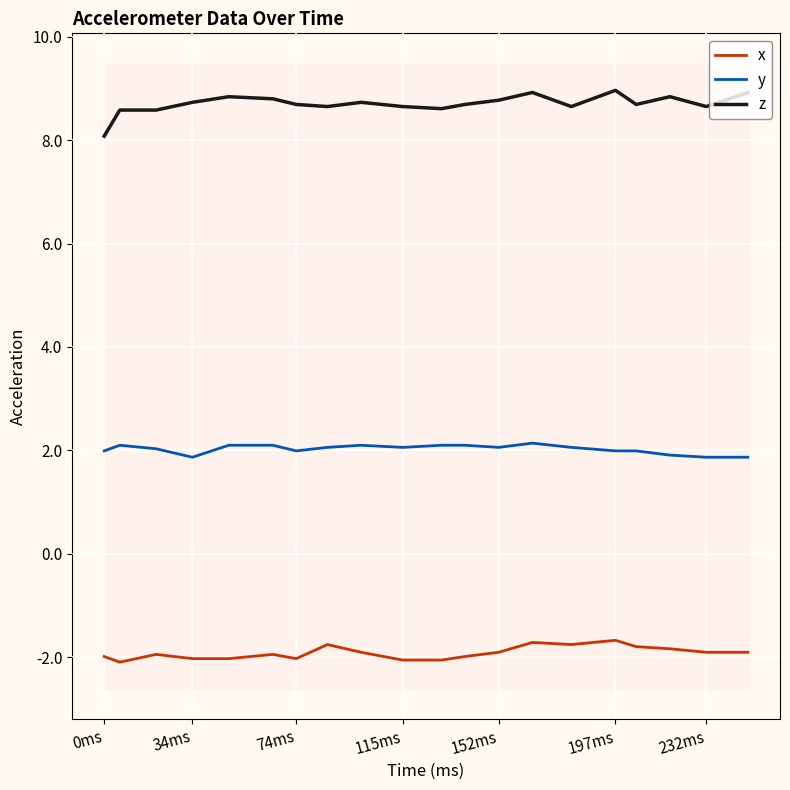

What are all the series names shown in the legend?

x, y, z